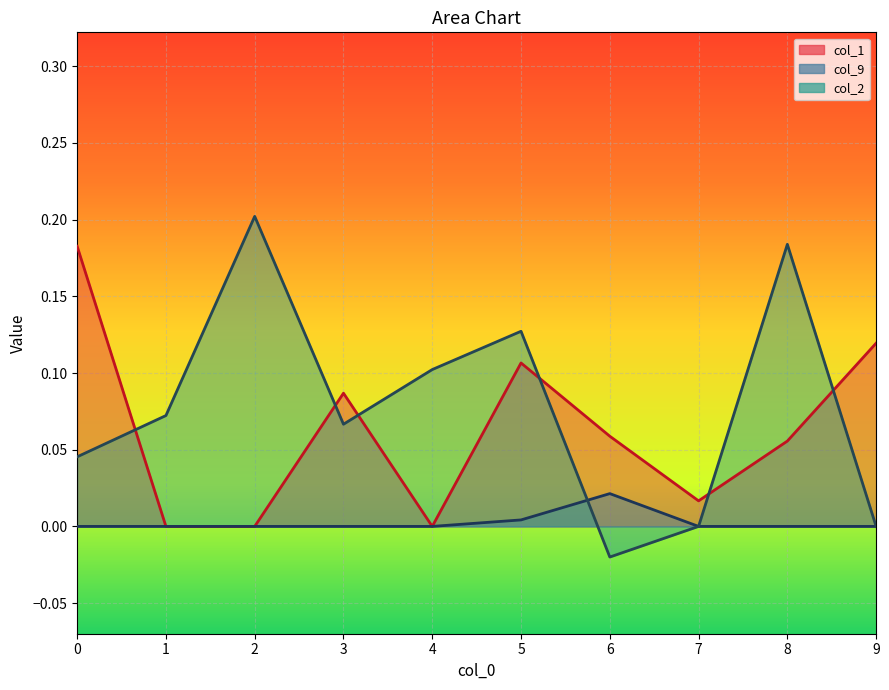

What is the difference between the maximum and second lowest values in the col_2 series?

0.2